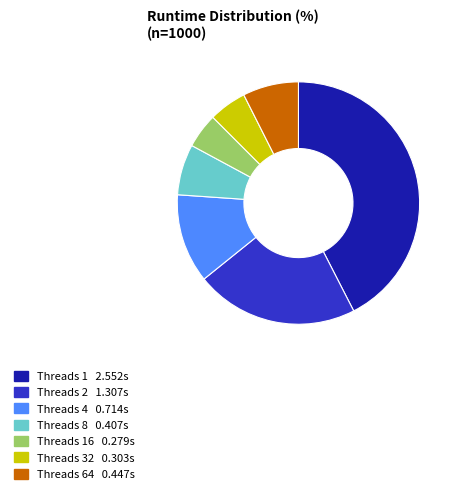

Combined, do Threads 32 0.303s and Threads 2 1.307s account for over 50%?

No